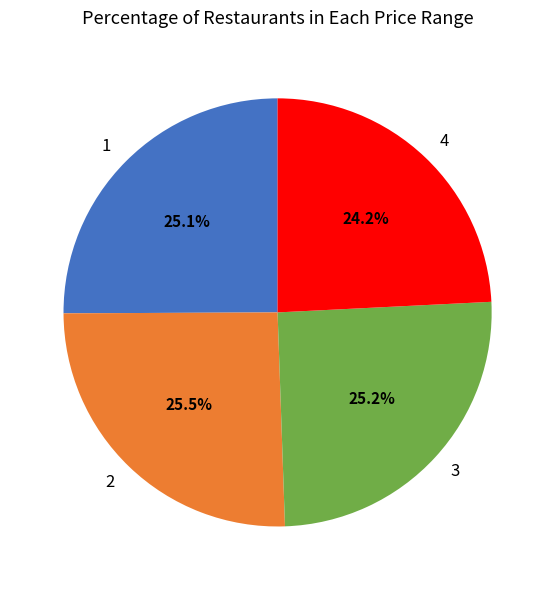

What is the ratio of the value at 2 to the value at 1?

1.0